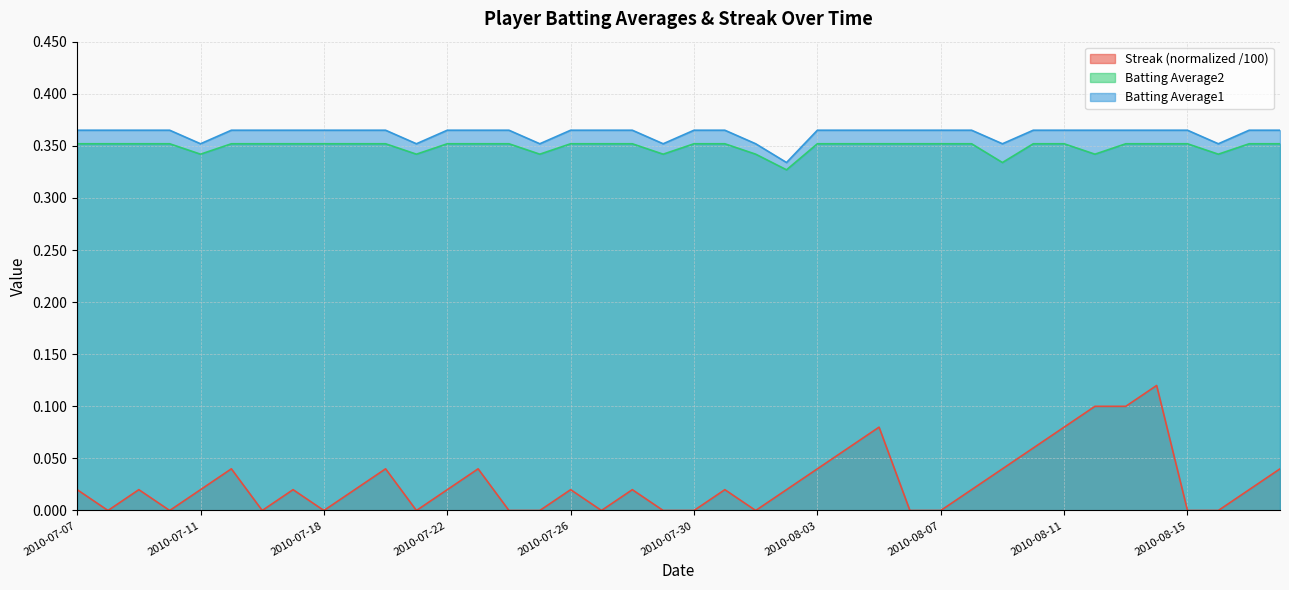

Where is Streak nearest to the value 0?

2010-07-08